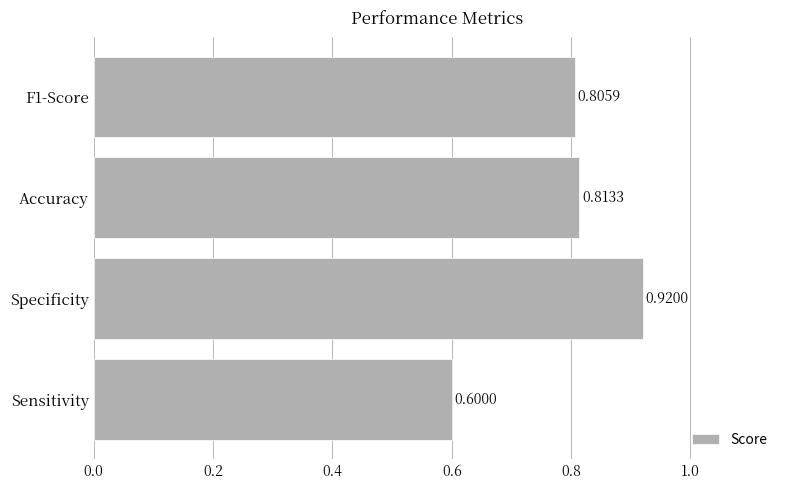

How many bars are there in total?

4